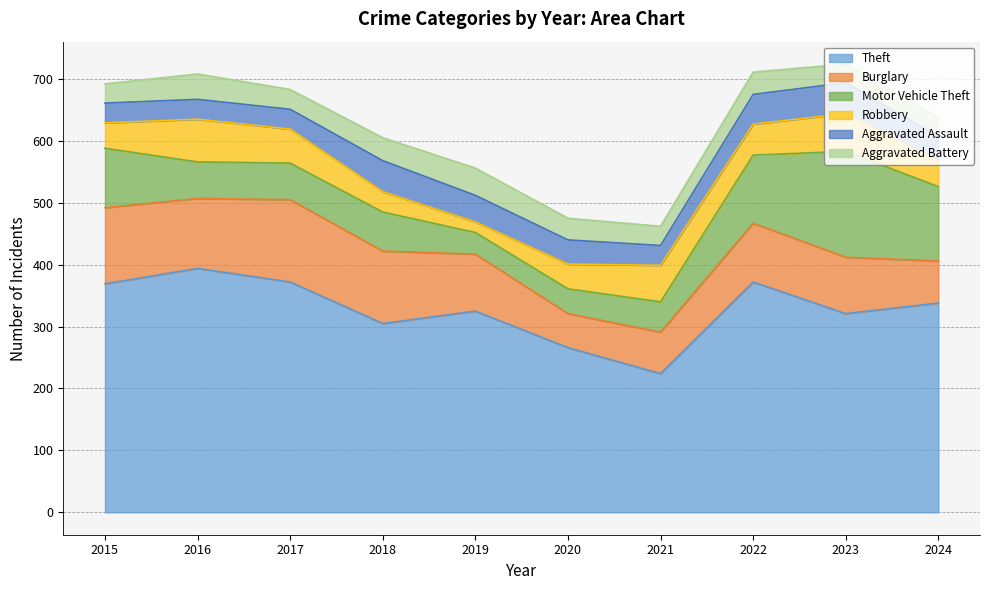

What is the difference between the Robbery values at 2016 and 2015?

28